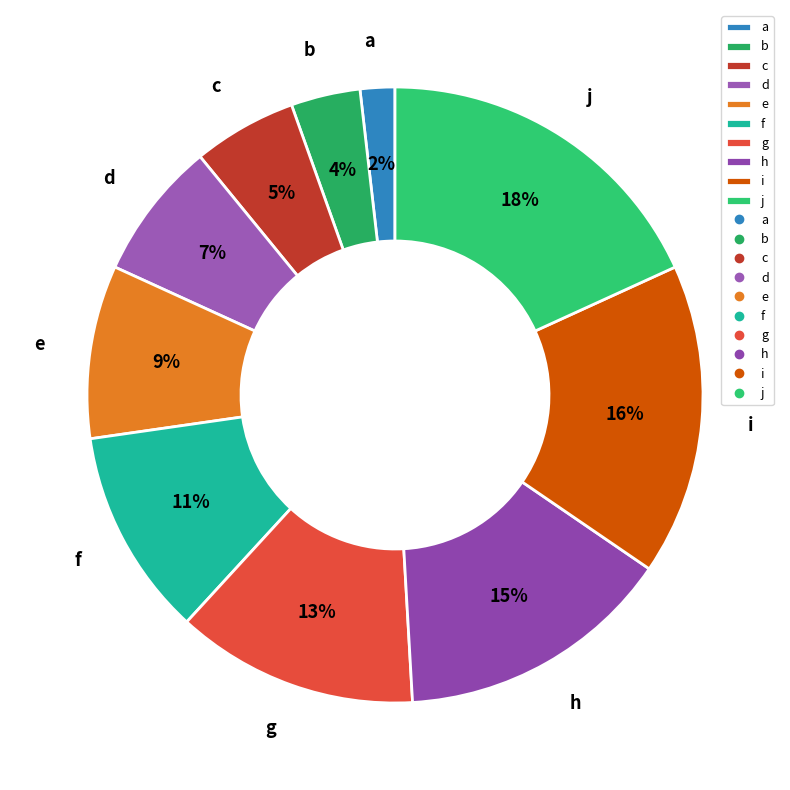

Is it true that a is 2% of the pie?

True